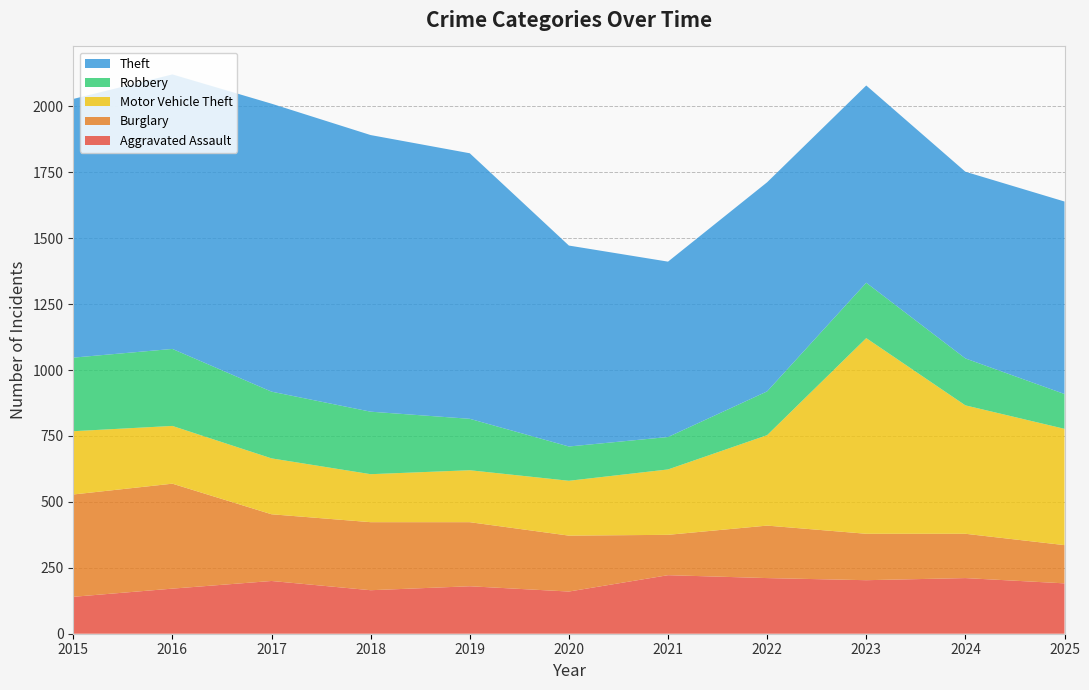

Reading left to right, list all the values displayed in this chart.

Aggravated Assault: 2015=140	2016=171	2017=200	2018=165	2019=180	2020=160	2021=222	2022=211	2023=203	2024=211	2025=191
Burglary: 2015=388	2016=398	2017=253	2018=258	2019=243	2020=212	2021=153	2022=199	2023=176	2024=168	2025=145
Motor Vehicle Theft: 2015=240	2016=219	2017=212	2018=182	2019=197	2020=208	2021=248	2022=343	2023=742	2024=487	2025=441
Robbery: 2015=279	2016=292	2017=253	2018=237	2019=195	2020=130	2021=123	2022=166	2023=210	2024=178	2025=132
Theft: 2015=981	2016=1041	2017=1092	2018=1049	2019=1007	2020=762	2021=665	2022=793	2023=748	2024=708	2025=730